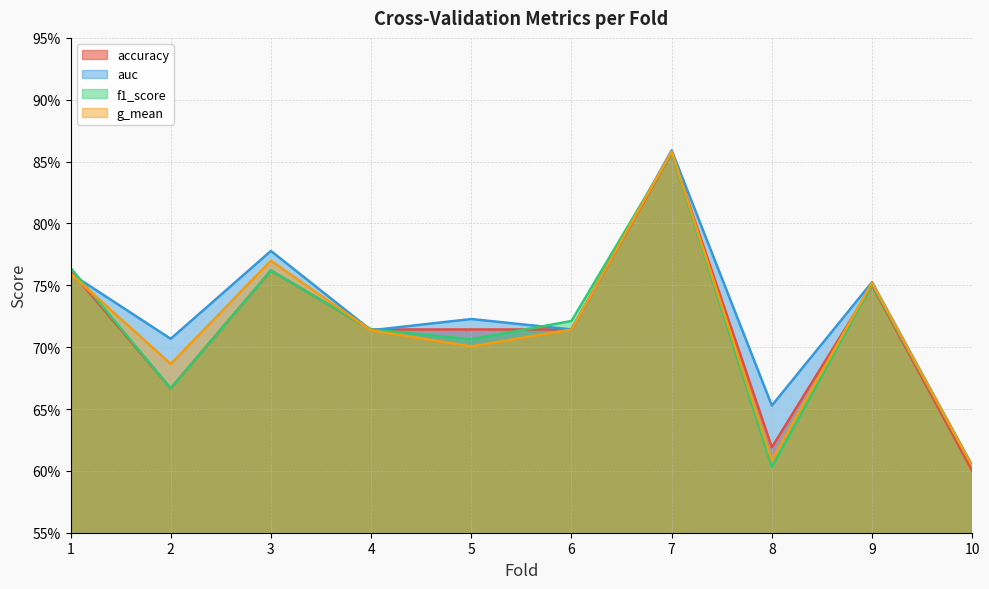

At which label is f1_score closest to 0?

8